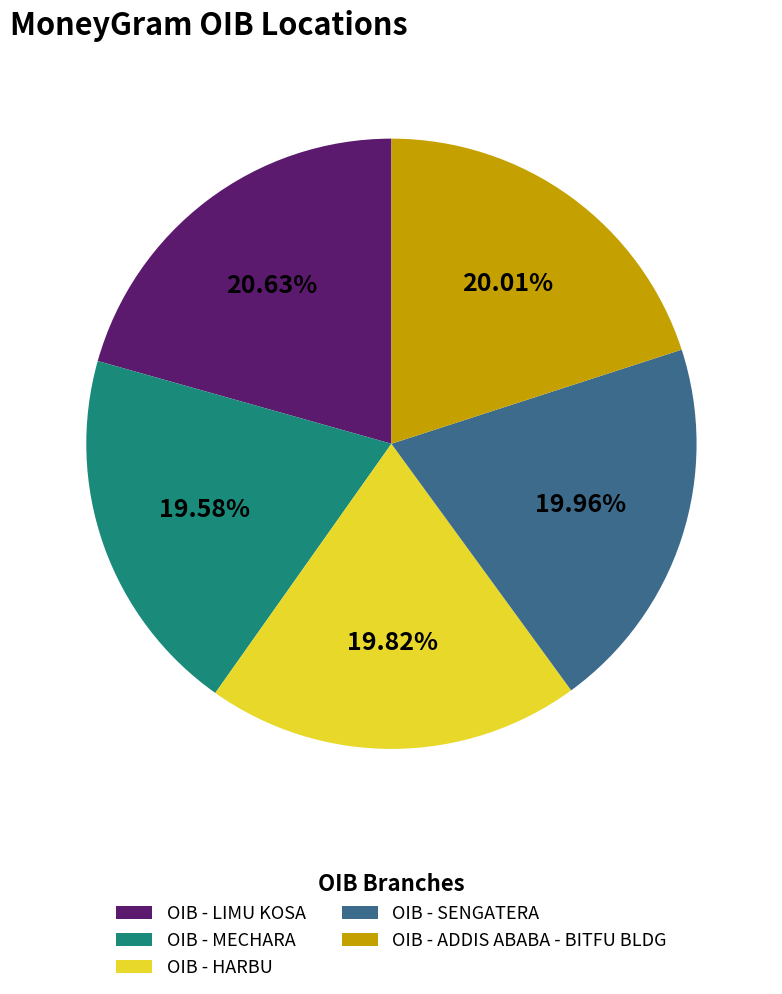

Approximately how many times larger is the value at OIB - ADDIS ABABA - BITFU BLDG compared to OIB - LIMU KOSA?

1.0